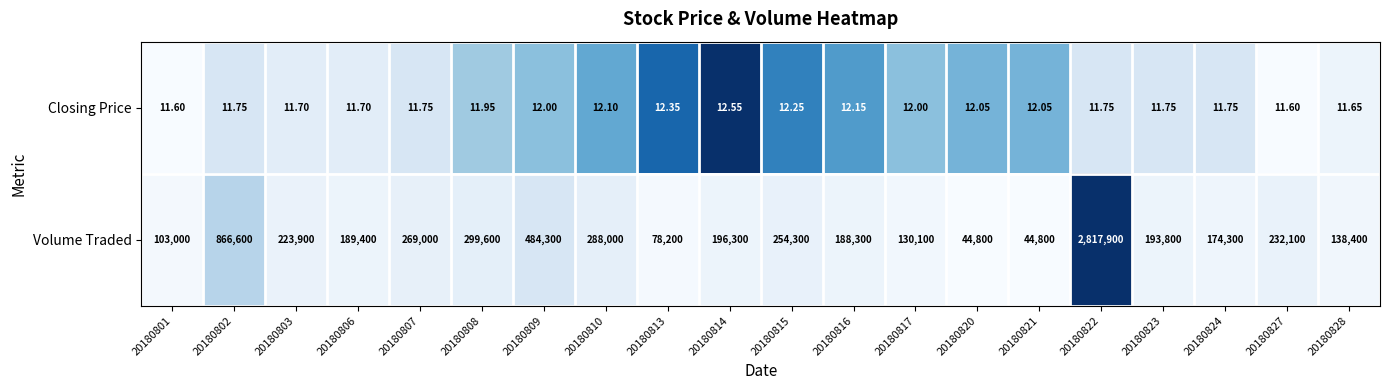

Is the value of Closing Price at 20180806 greater than the value of Volume Traded at 20180816?

No